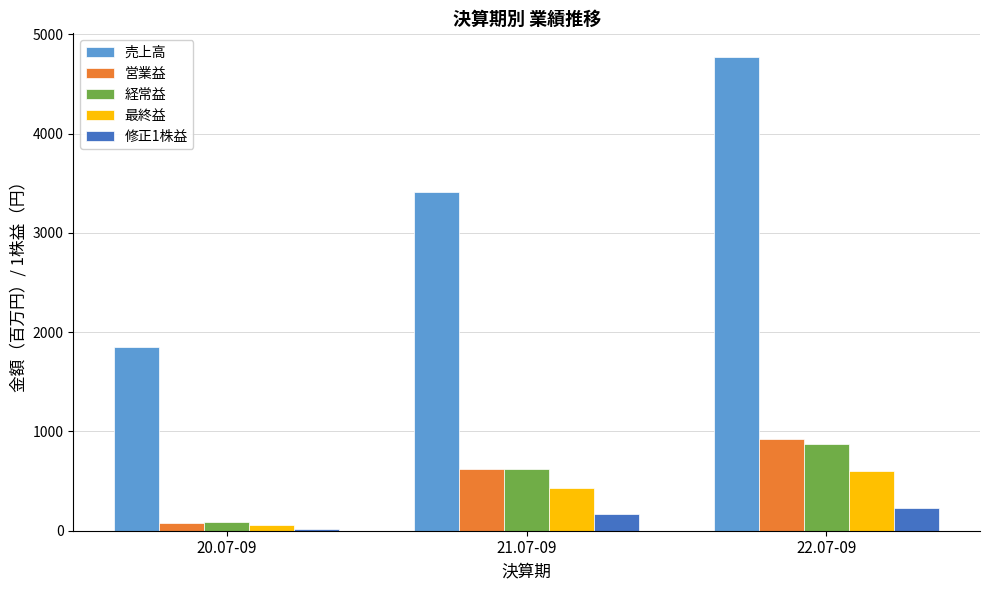

What is the difference between the 最終益 values at 22.07-09 and 20.07-09?

541.0